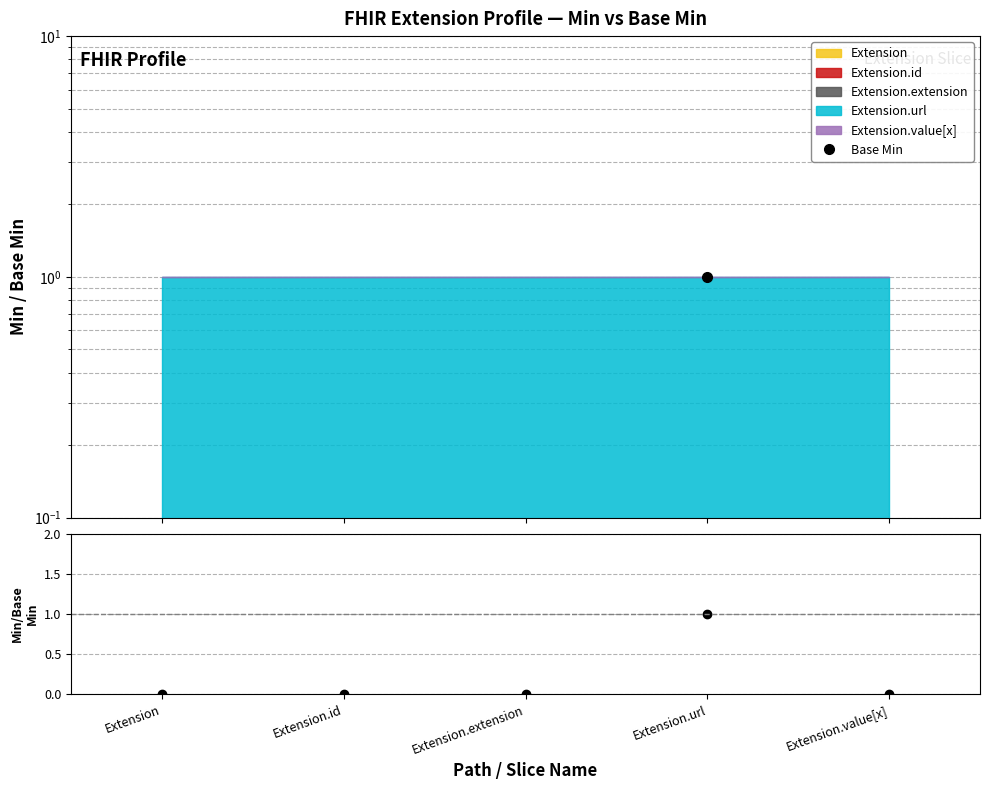

Where is the first local maximum for Base Min?

Extension.url